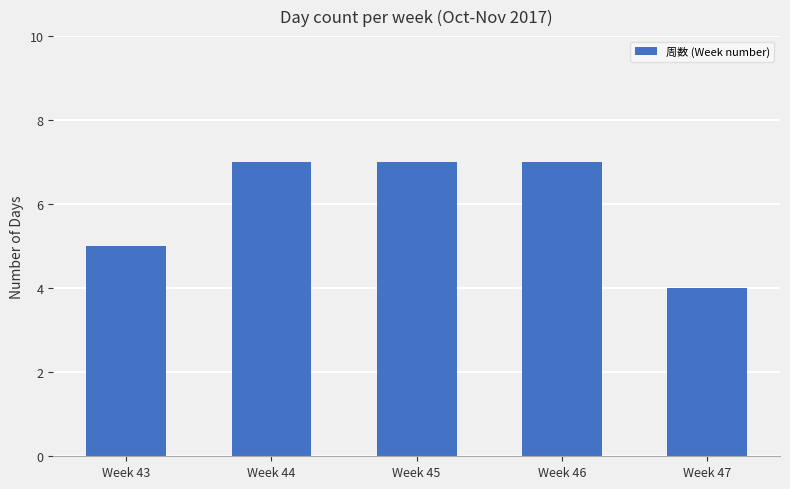

What is the sum of all values?

30